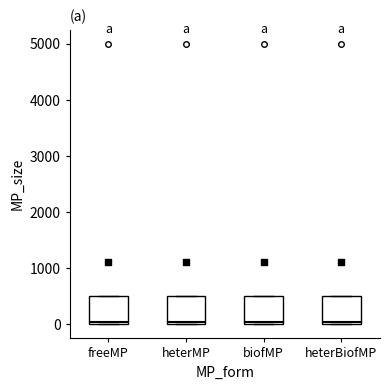

Reading left to right, read every box against the y-axis: the position of its median line, the range the box covers, and the ends of its whiskers. The values are not printed on the chart, so give them approximately, as read against the axis.

freeMP: median 100, box 0 to 500, whiskers 0 to 500
heterMP: median 100, box 0 to 500, whiskers 0 to 500
biofMP: median 100, box 0 to 500, whiskers 0 to 500
heterBiofMP: median 100, box 0 to 500, whiskers 0 to 500